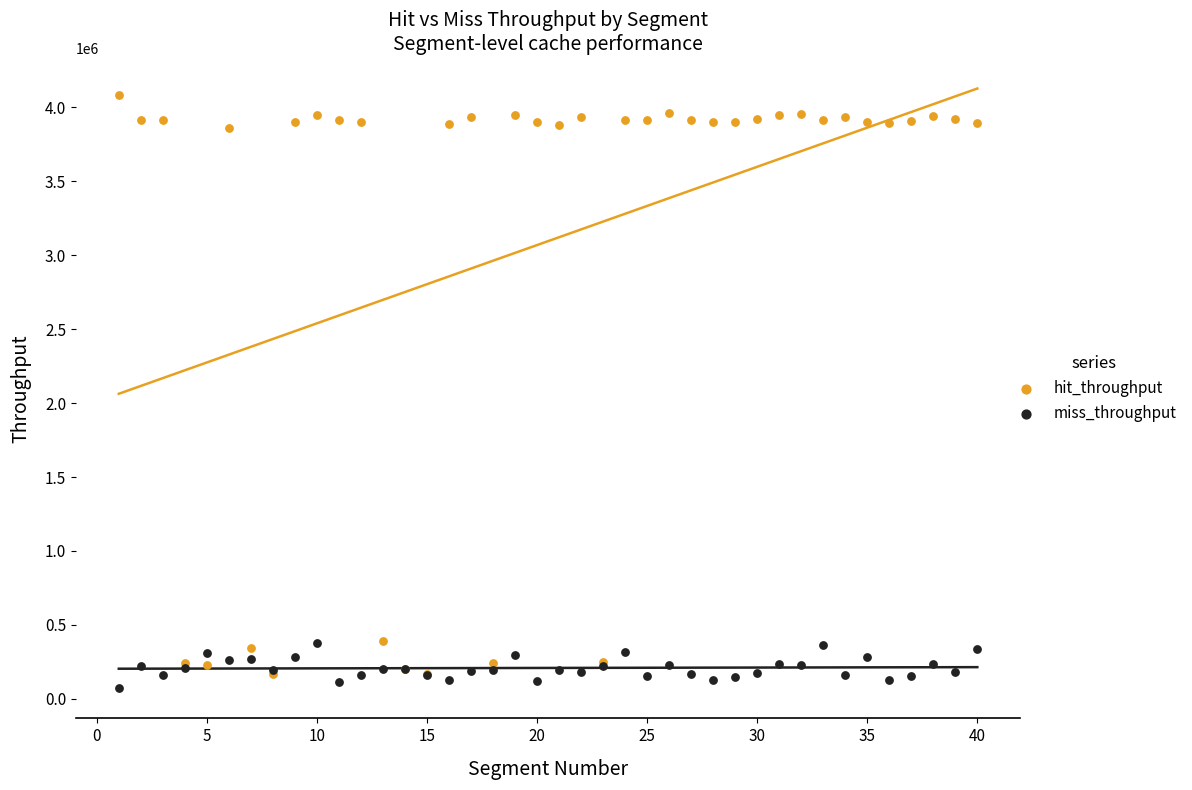

Which series contains the lowest Y value?

miss_throughput